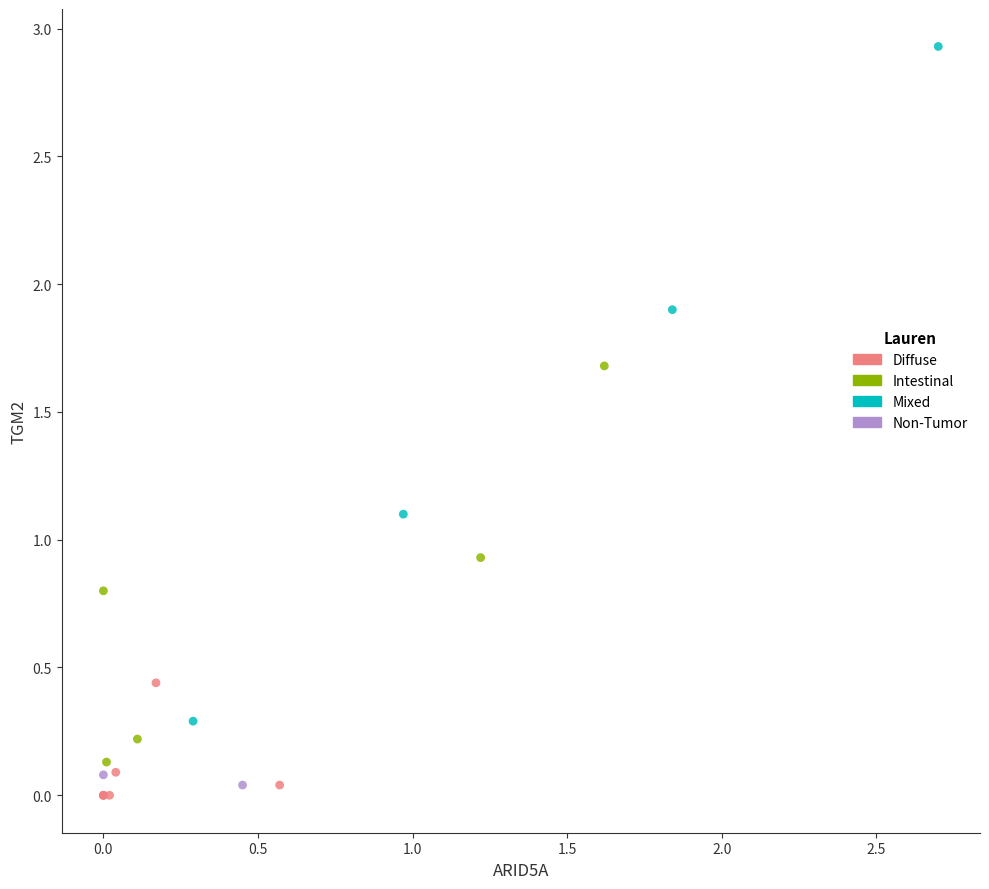

What are all the series names shown in the legend?

Diffuse, Intestinal, Mixed, Non-Tumor